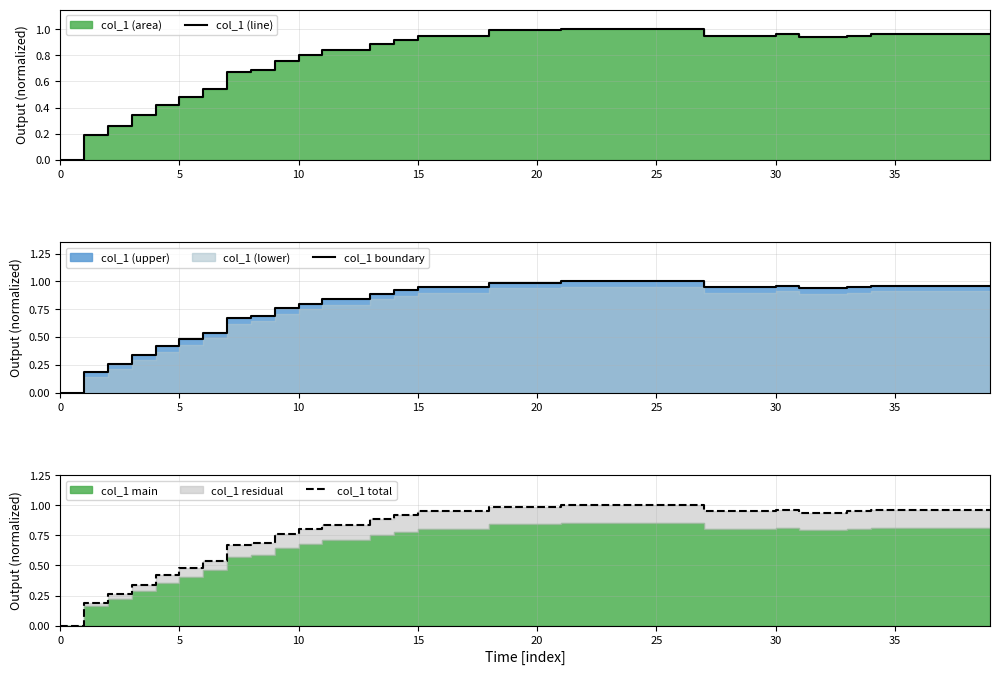

List the series in order of their peak value, lowest first.

col_1 (line), col_1 boundary, col_1 total